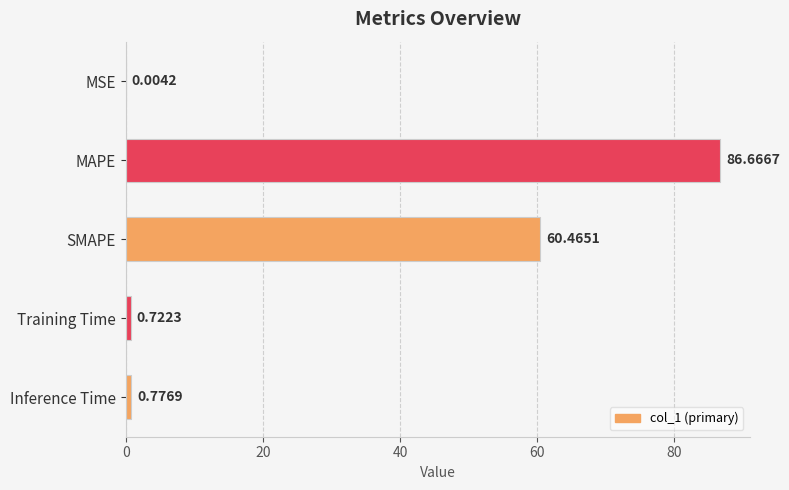

What is the sum of all values?

148.6